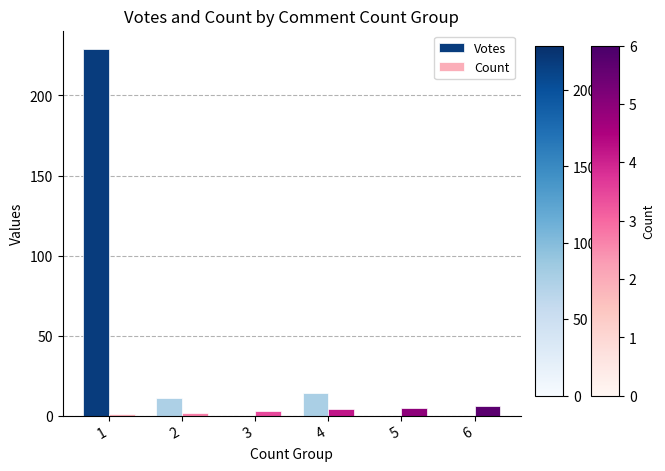

Is it true that Count equals 5 at 5?

True